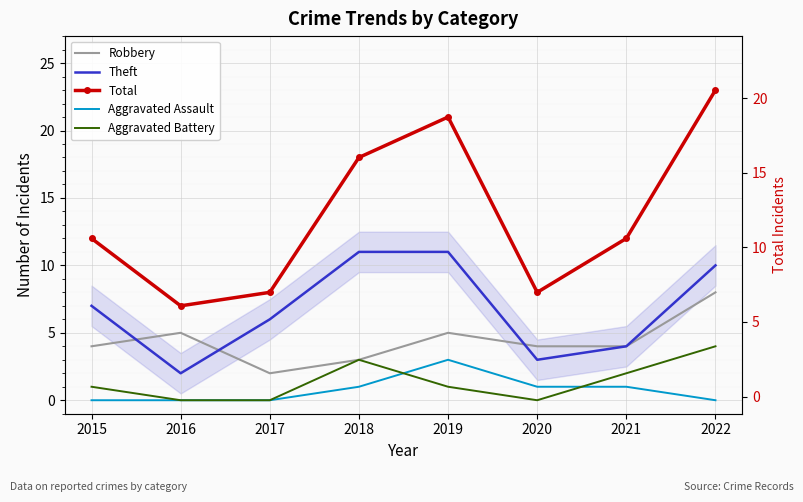

Which has a higher value, 2021 or 2016?

2016